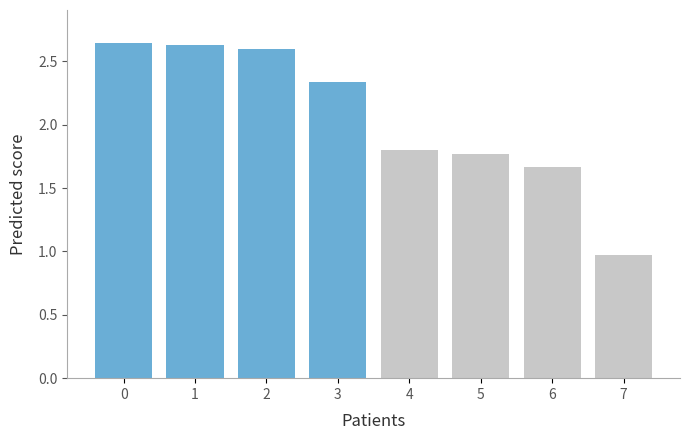

Is it true that the value at 0 is 1.4?

False